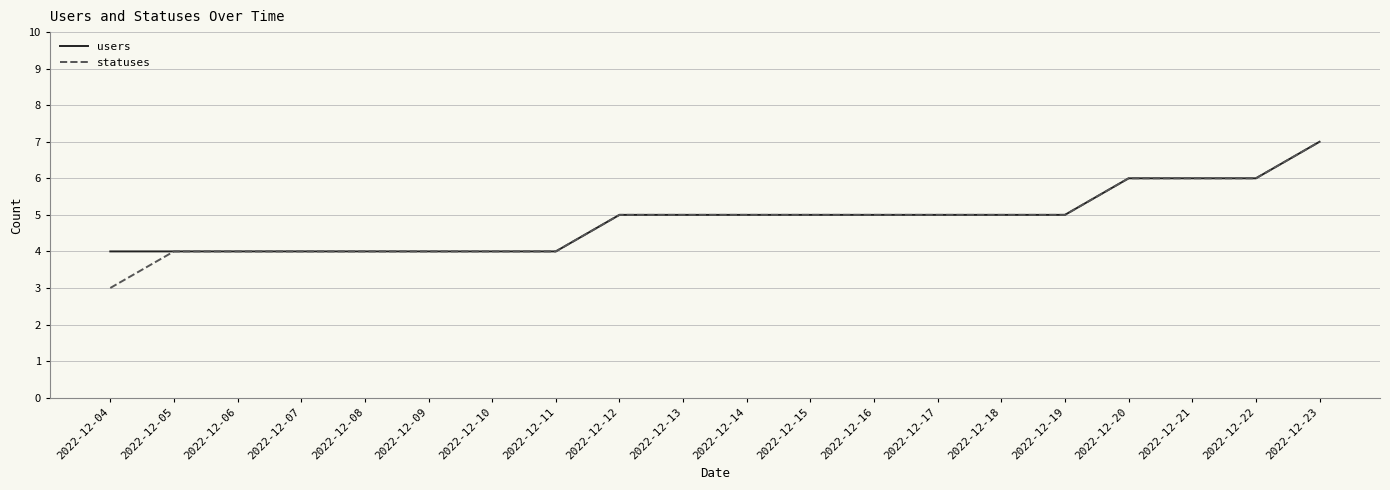

Read the statuses value at 2022-12-19.

5